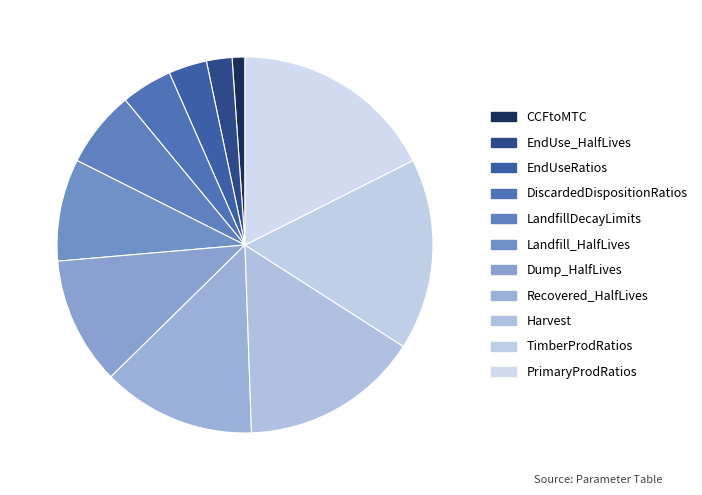

What is the ratio of the value at CCFtoMTC to the value at PrimaryProdRatios?

0.1